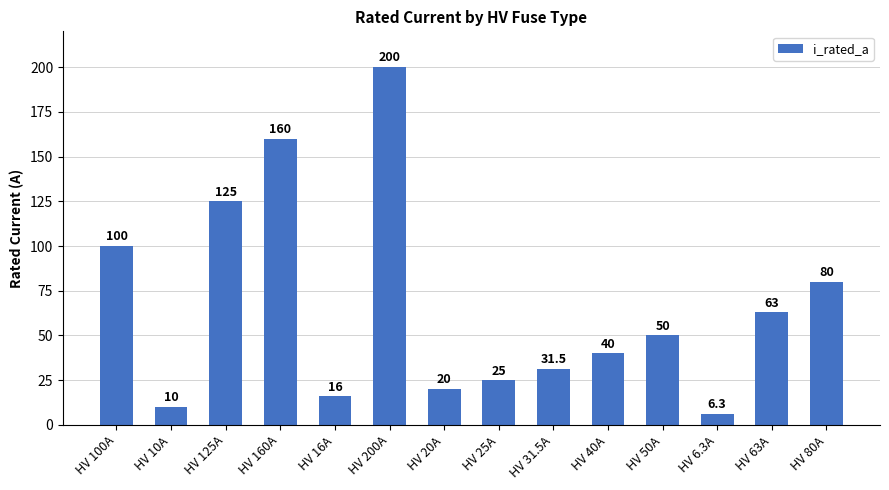

Rank the categories by value from highest to lowest.

HV 200A, HV 160A, HV 125A, HV 100A, HV 80A, HV 63A, HV 50A, HV 40A, HV 31.5A, HV 25A, HV 20A, HV 16A, HV 10A, HV 6.3A